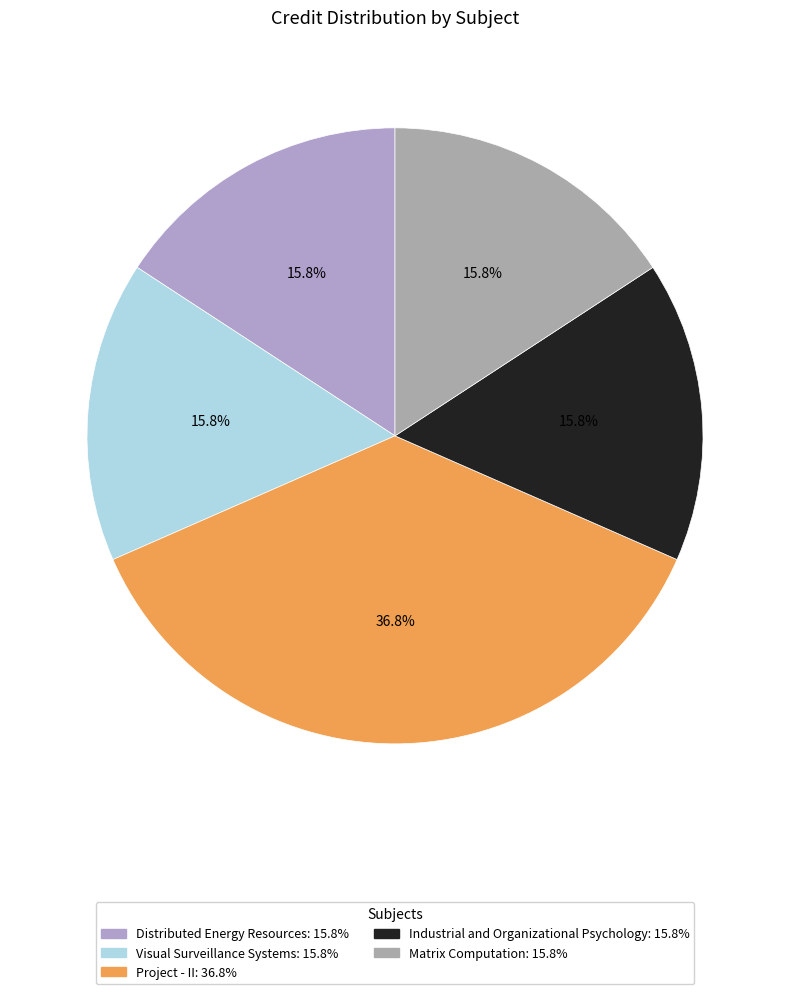

What portion of the pie excludes Industrial and Organizational Psychology?

84.2%